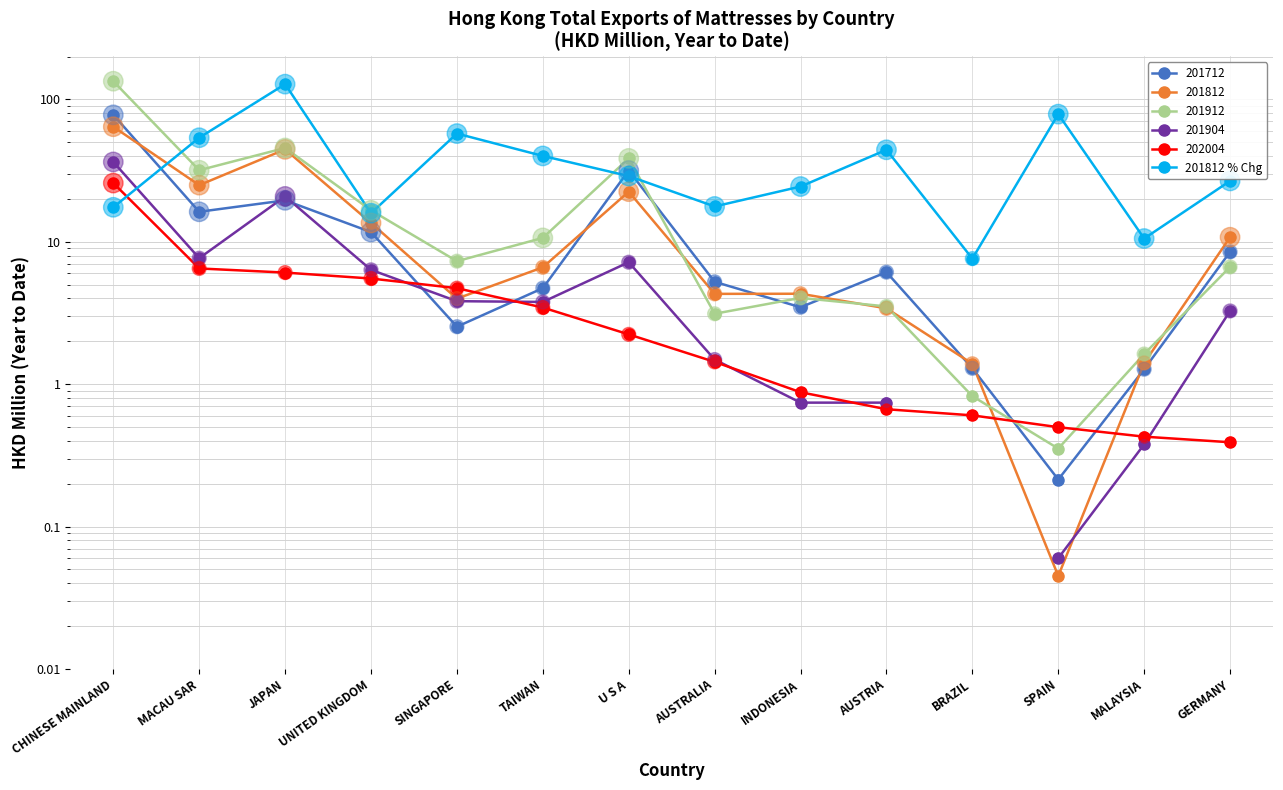

Between INDONESIA and SINGAPORE, which is larger?

SINGAPORE